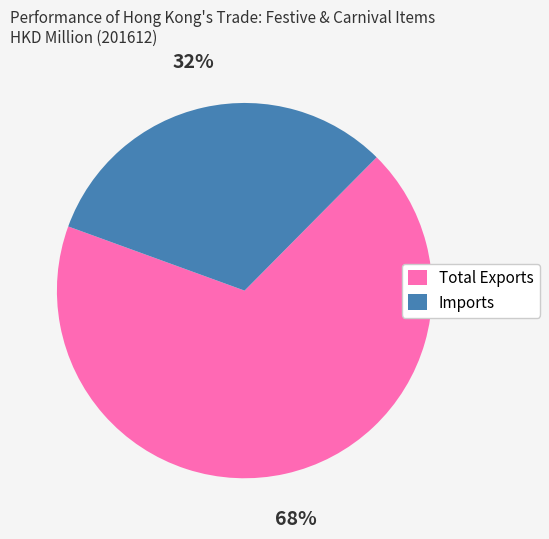

Rank the categories by value from highest to lowest.

Total Exports, Imports